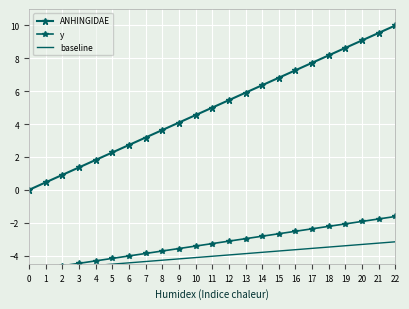

How many lines are shown in the chart?

3